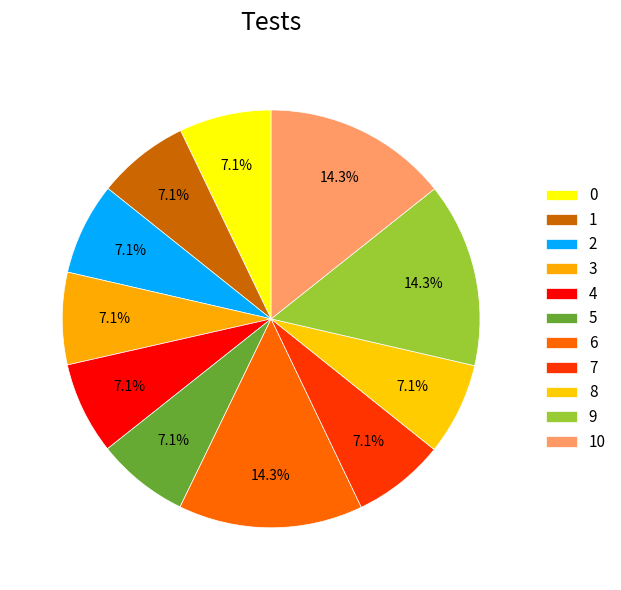

Between 3 and 6, which is larger?

6